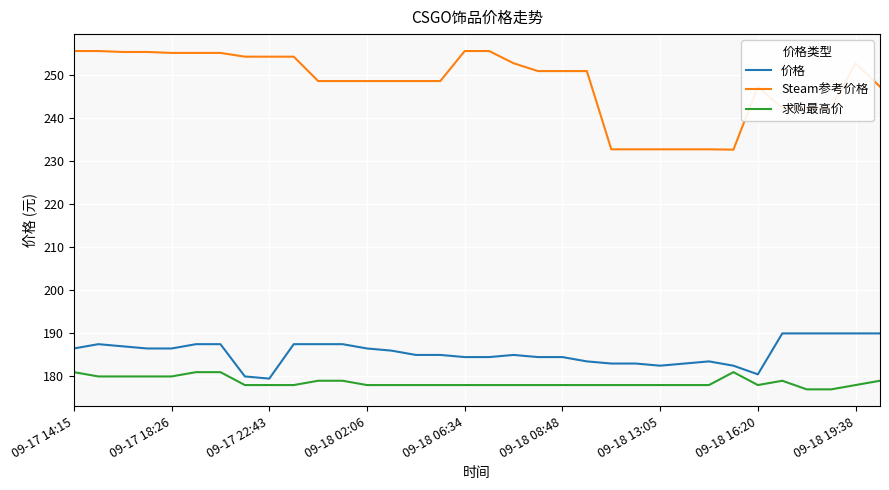

List the series in order of their peak value, lowest first.

求购最高价, 价格, Steam参考价格